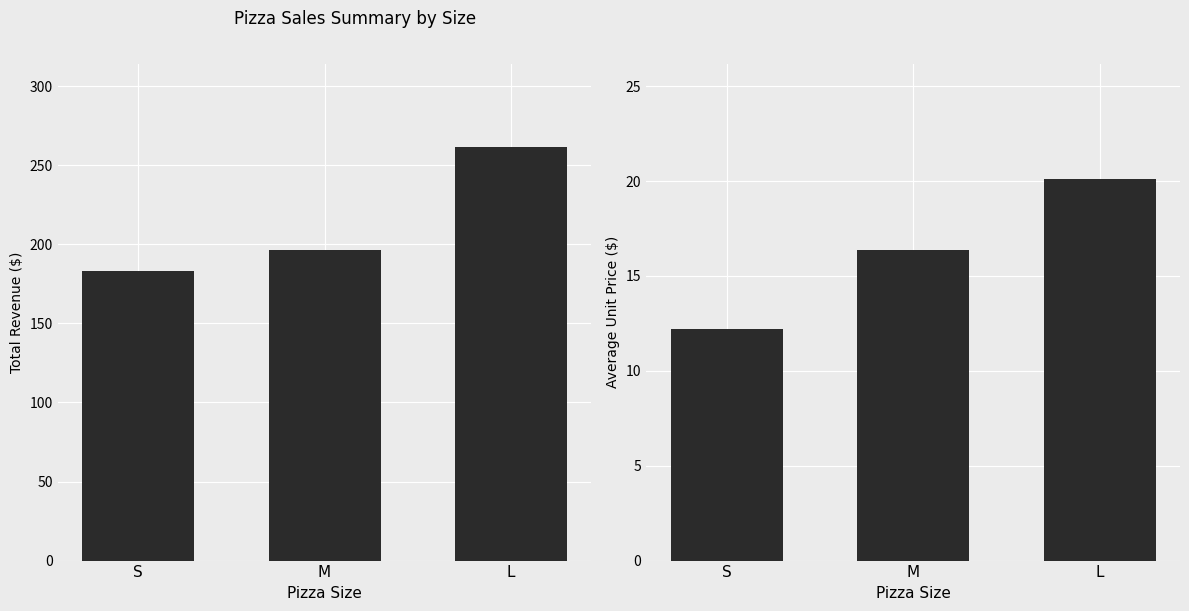

Rank the series at S from highest to lowest value.

Total Revenue, Avg Unit Price